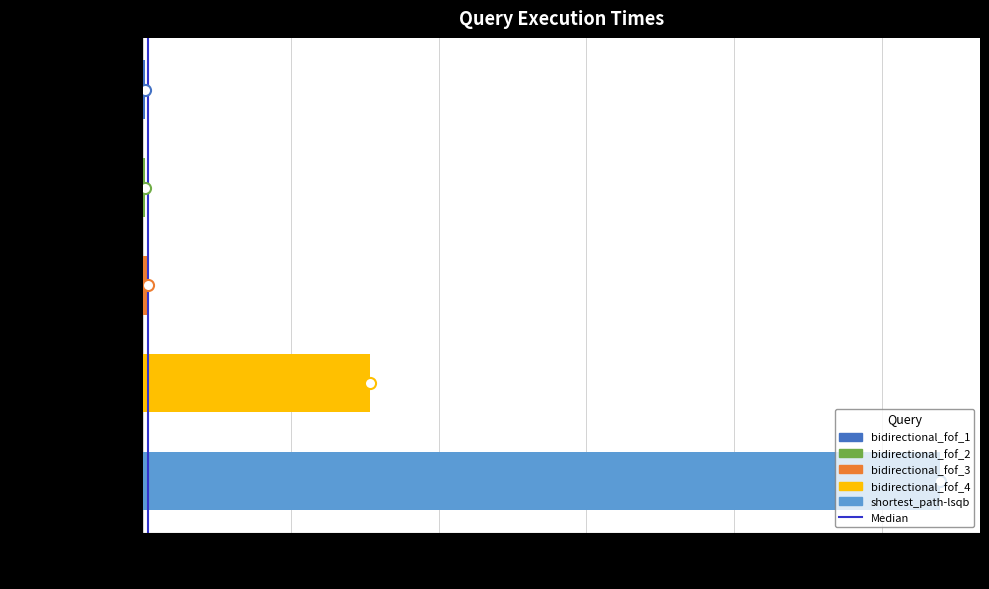

Are the bars grouped side by side (vs. stacked)?

No